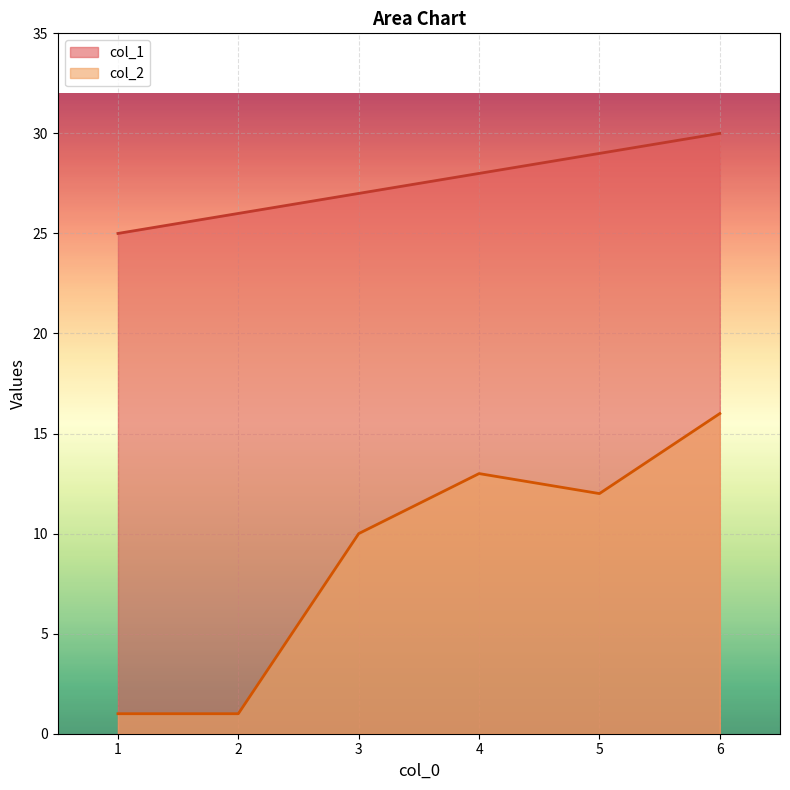

Reading left to right, list all the values displayed in this chart.

col_1: 25	26	27	28	29	30
col_2: 1	1	10	13	12	16